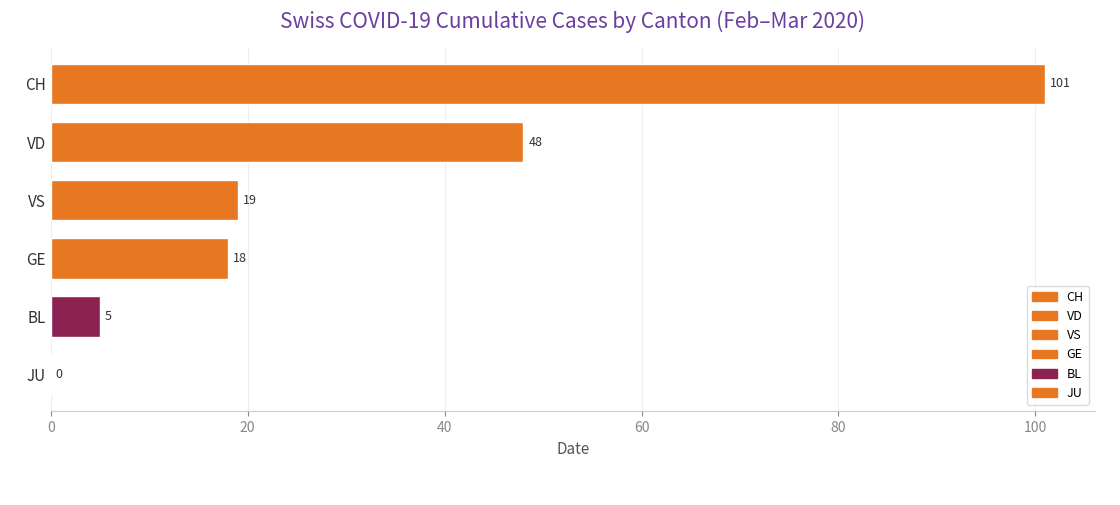

How many categories are shown in the chart?

6